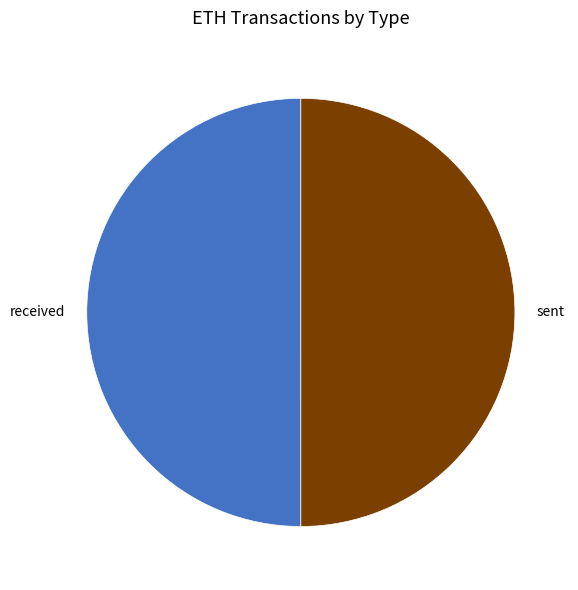

True or false: received accounts for 63% of the total.

False